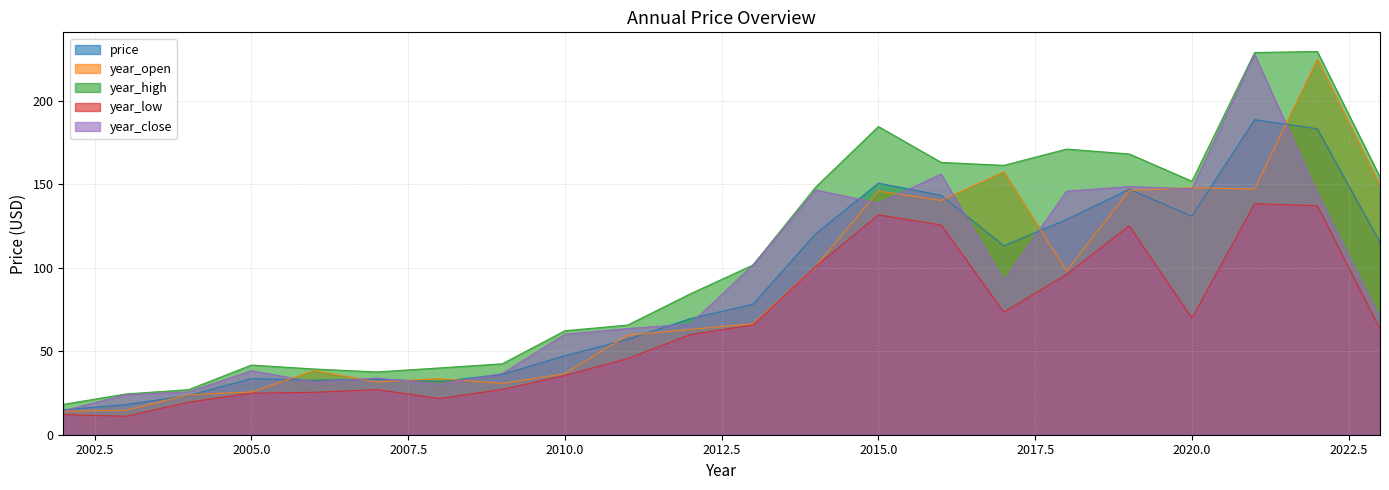

What is the value of the year_open point at the 3rd from the left?

24.0